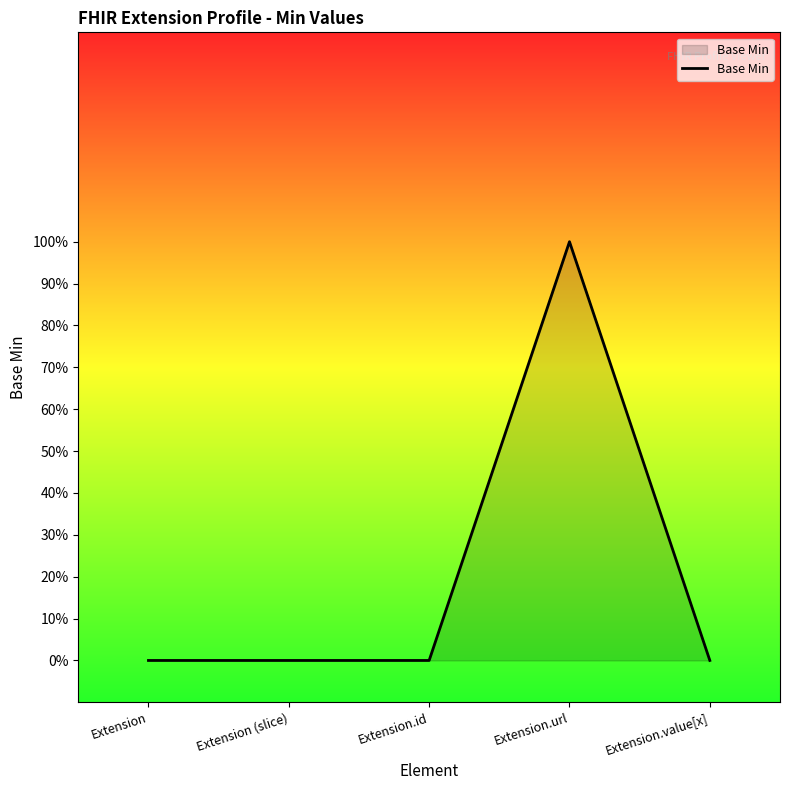

Reading right to left, list all the values displayed in this chart.

0	1	0	0	0